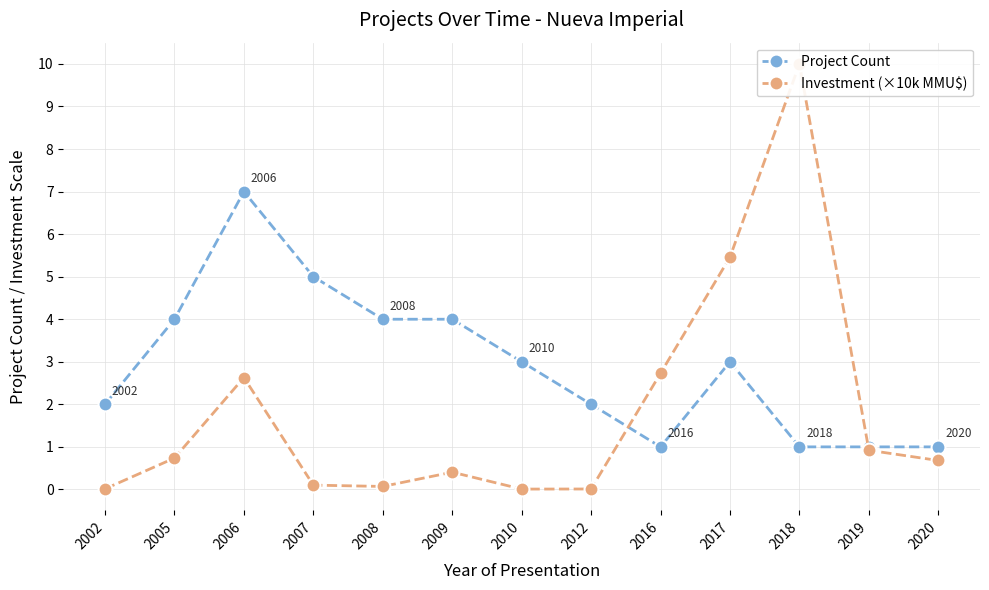

At 2012, list the series in order from smallest to largest.

Investment (×10k MMU$), Project Count